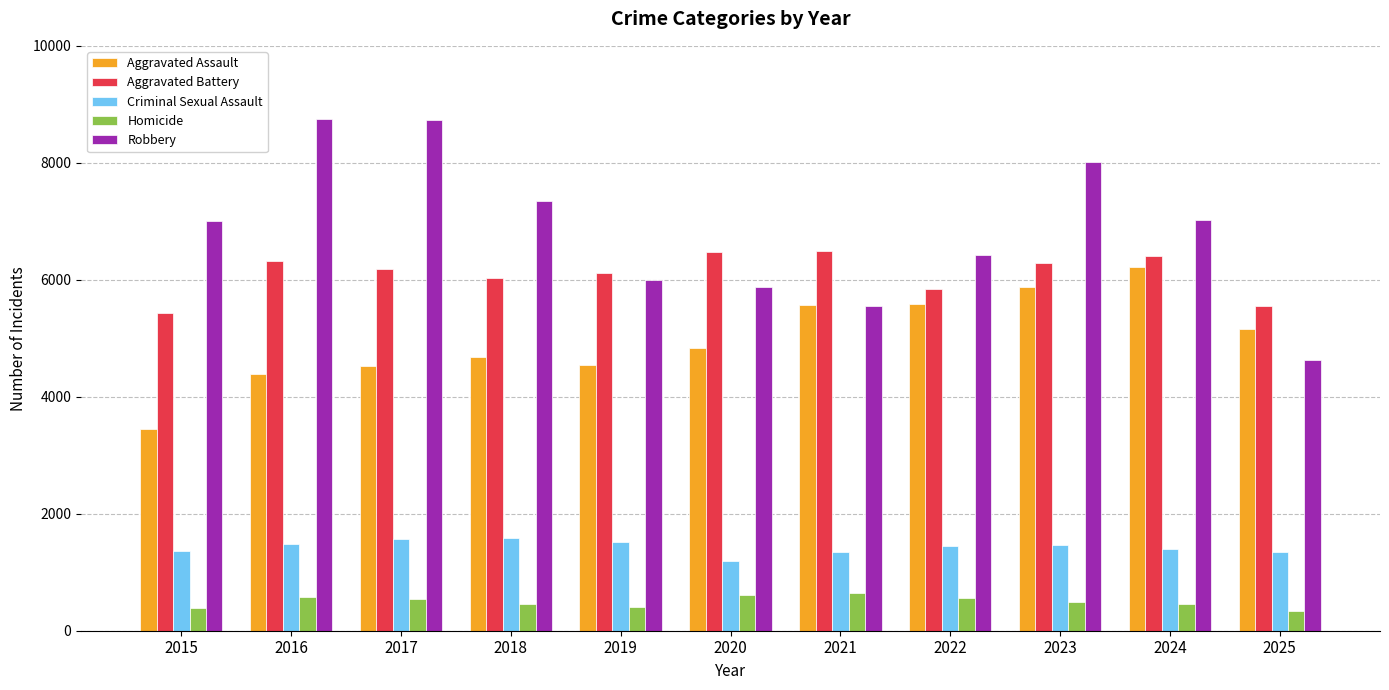

Which series has the largest range (max minus min)?

Robbery